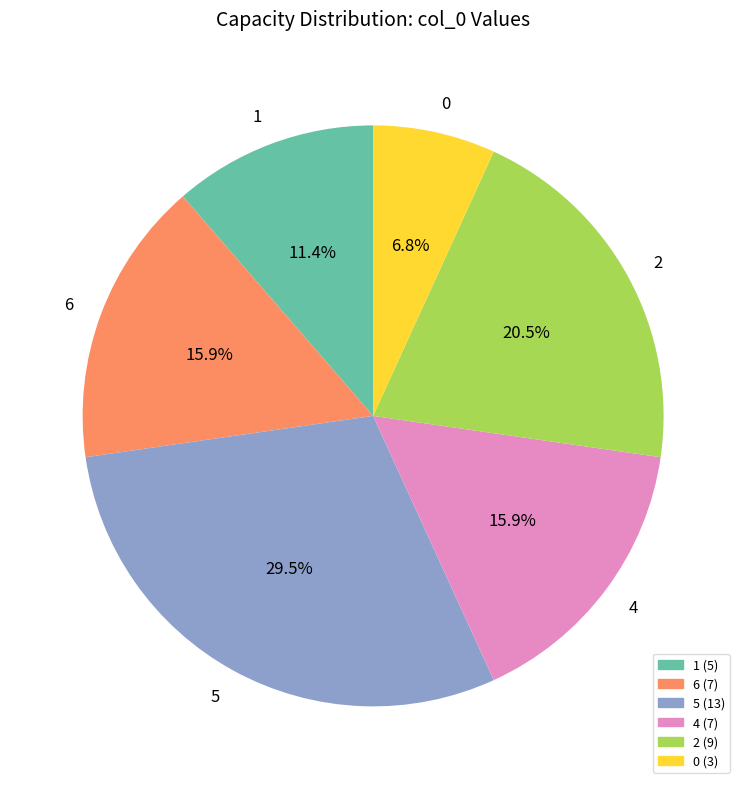

Count the number of slices in the pie.

6